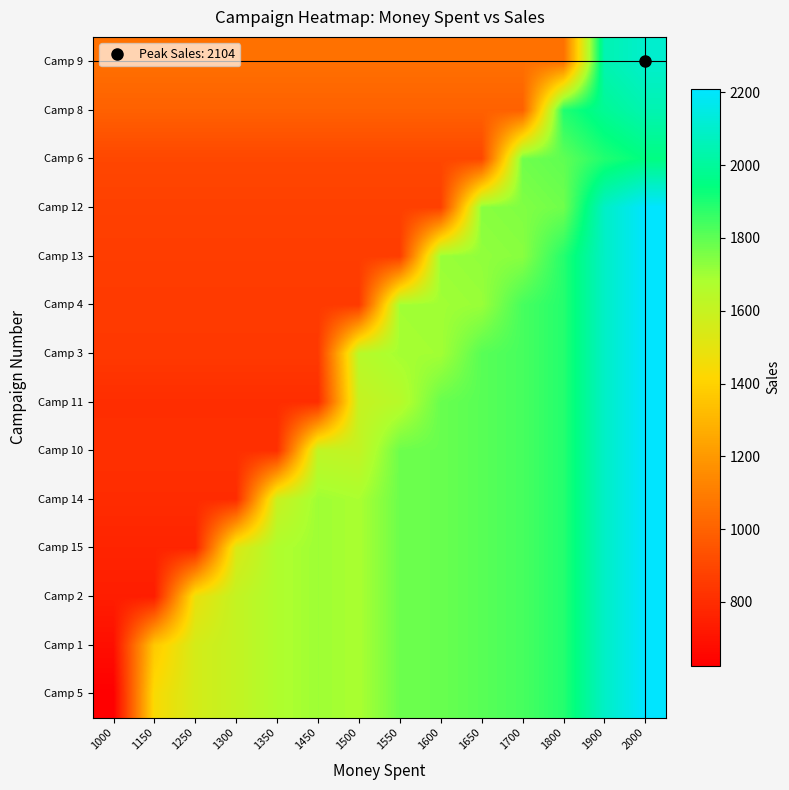

Reading left to right, extract all data points from this chart.

Camp 5: 1000=625.0	1150=1435.4	1250=1556.1	1300=1609.7	1350=1671.6	1450=1702.1	1500=1683.2	1550=1777.7	1600=1784.0	1650=1809.2	1700=1836.5	1800=1887.9	1900=2089.5	2000=2209.2
Camp 1: 1000=683.5	1150=1367.0	1250=1556.1	1300=1609.7	1350=1671.6	1450=1702.1	1500=1683.2	1550=1777.7	1600=1784.0	1650=1809.2	1700=1836.5	1800=1887.9	1900=2089.5	2000=2209.2
Camp 2: 1000=741.0	1150=741.0	1250=1482.0	1300=1609.7	1350=1671.6	1450=1702.1	1500=1683.2	1550=1777.7	1600=1784.0	1650=1809.2	1700=1836.5	1800=1887.9	1900=2089.5	2000=2209.2
Camp 15: 1000=766.5	1150=766.5	1250=766.5	1300=1533.0	1350=1671.6	1450=1702.1	1500=1683.2	1550=1777.7	1600=1784.0	1650=1809.2	1700=1836.5	1800=1887.9	1900=2089.5	2000=2209.2
Camp 14: 1000=796.0	1150=796.0	1250=796.0	1300=796.0	1350=1592.0	1450=1702.1	1500=1683.2	1550=1777.7	1600=1784.0	1650=1809.2	1700=1836.5	1800=1887.9	1900=2089.5	2000=2209.2
Camp 10: 1000=810.5	1150=810.5	1250=810.5	1300=810.5	1350=810.5	1450=1621.0	1500=1612.0	1550=1777.7	1600=1784.0	1650=1809.2	1700=1836.5	1800=1887.9	1900=2089.5	2000=2209.2
Camp 11: 1000=801.5	1150=801.5	1250=801.5	1300=801.5	1350=801.5	1450=801.5	1500=1603.0	1550=1648.0	1600=1784.0	1650=1809.2	1700=1836.5	1800=1887.9	1900=2089.5	2000=2209.2
Camp 3: 1000=846.5	1150=846.5	1250=846.5	1300=846.5	1350=846.5	1450=846.5	1500=1648.0	1550=1693.0	1600=1696.0	1650=1809.2	1700=1836.5	1800=1887.9	1900=2089.5	2000=2209.2
Camp 4: 1000=849.5	1150=849.5	1250=849.5	1300=849.5	1350=849.5	1450=849.5	1500=849.5	1550=1696.0	1600=1699.0	1650=1711.0	1700=1836.5	1800=1887.9	1900=2089.5	2000=2209.2
Camp 13: 1000=861.5	1150=861.5	1250=861.5	1300=861.5	1350=861.5	1450=861.5	1500=861.5	1550=861.5	1600=1711.0	1650=1723.0	1700=1736.0	1800=1887.9	1900=2089.5	2000=2209.2
Camp 12: 1000=874.5	1150=874.5	1250=874.5	1300=874.5	1350=874.5	1450=874.5	1500=874.5	1550=874.5	1600=874.5	1650=1736.0	1700=1749.0	1800=1773.5	1900=2089.5	2000=2209.2
Camp 6: 1000=899.0	1150=899.0	1250=899.0	1300=899.0	1350=899.0	1450=899.0	1500=899.0	1550=899.0	1600=899.0	1650=899.0	1700=1773.5	1800=1798.0	1900=1894.0	2000=1951.0
Camp 8: 1000=995.0	1150=995.0	1250=995.0	1300=995.0	1350=995.0	1450=995.0	1500=995.0	1550=995.0	1600=995.0	1650=995.0	1700=995.0	1800=1894.0	1900=1990.0	2000=2047.0
Camp 9: 1000=1052.0	1150=1052.0	1250=1052.0	1300=1052.0	1350=1052.0	1450=1052.0	1500=1052.0	1550=1052.0	1600=1052.0	1650=1052.0	1700=1052.0	1800=1052.0	1900=2047.0	2000=2104.0